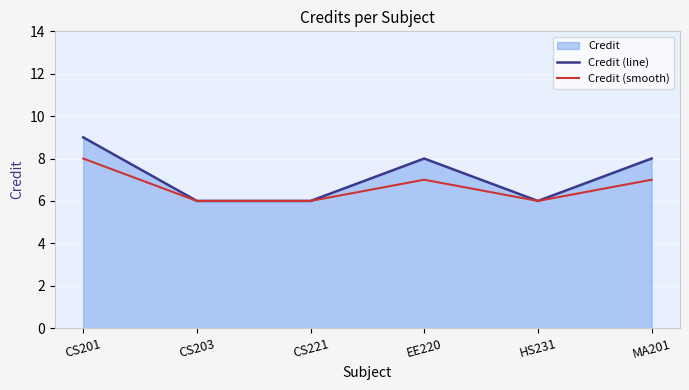

True or false: Credit (line) and Credit (smooth) cross at least once.

False